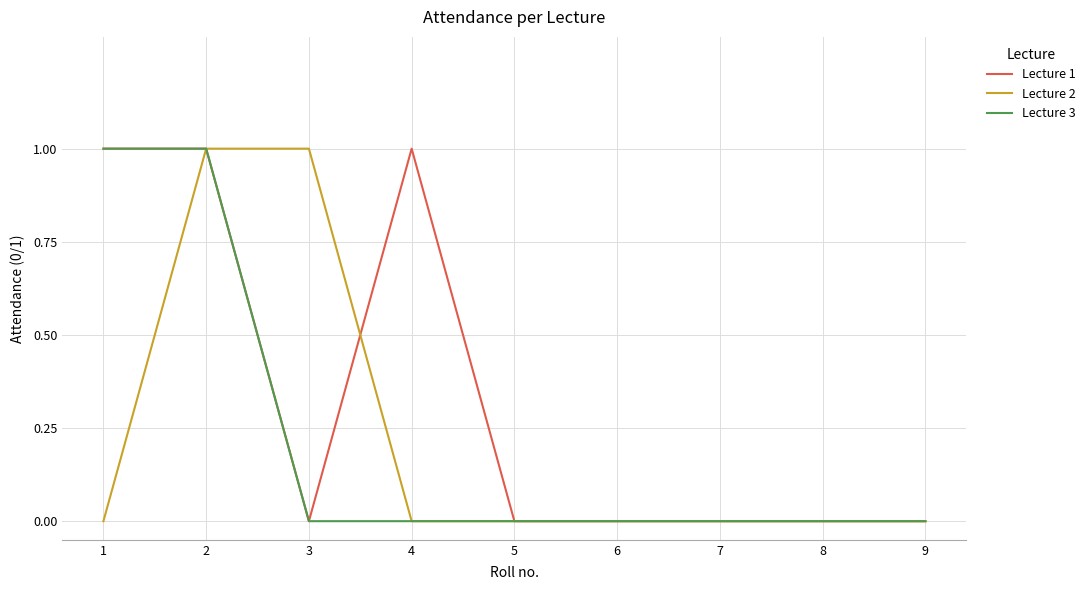

What is the sum of the Lecture 1 values at 2 and 9?

1